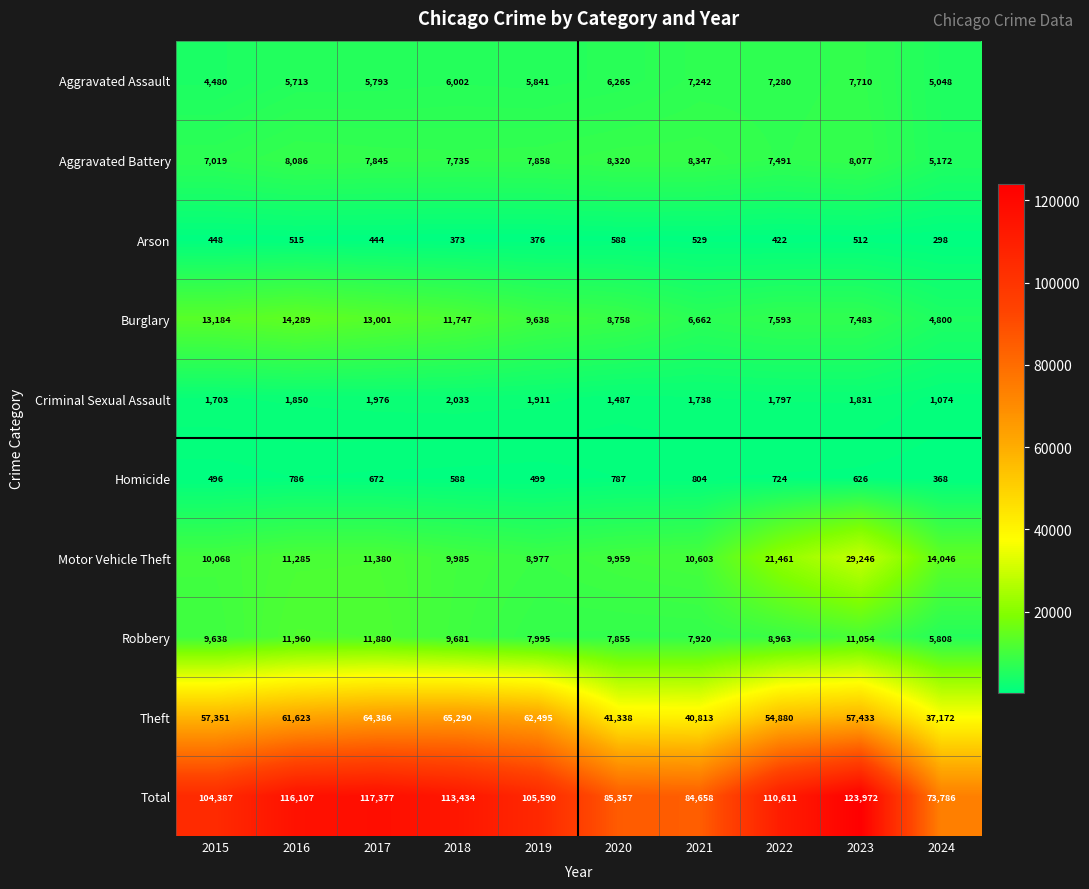

At which category is the sum across all series the highest?

2023